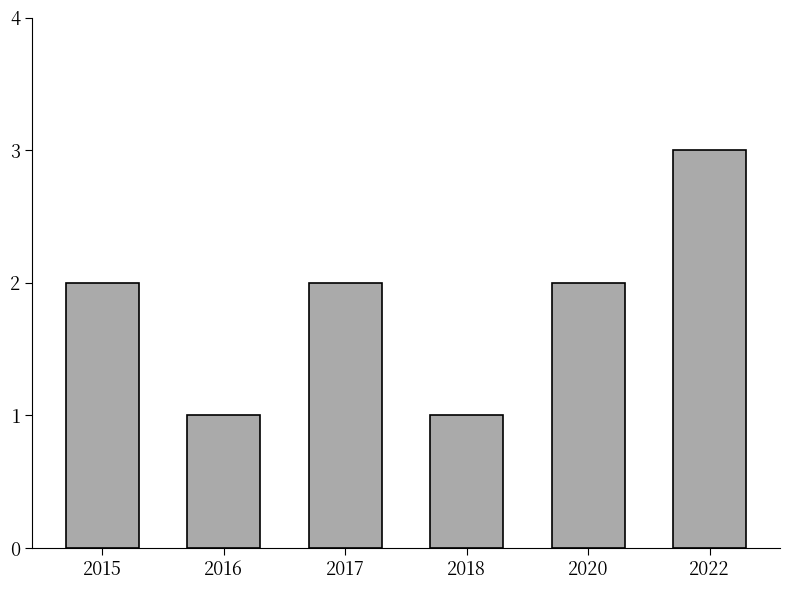

Is it true that the value at 2017 is 2?

True